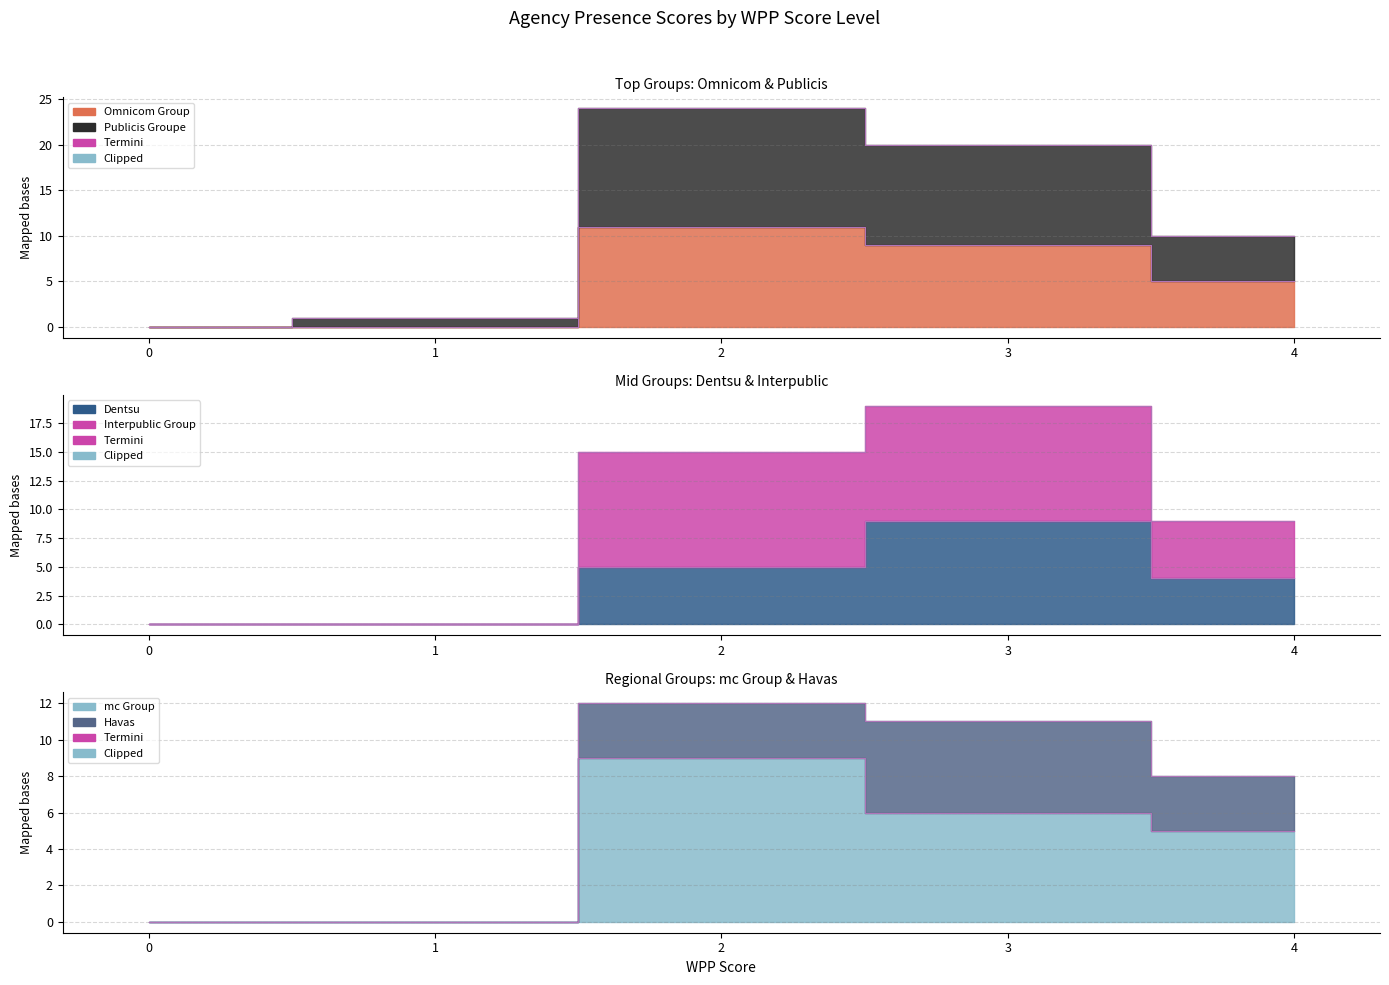

Which series changed the most between 3 and 4?

Publicis Groupe